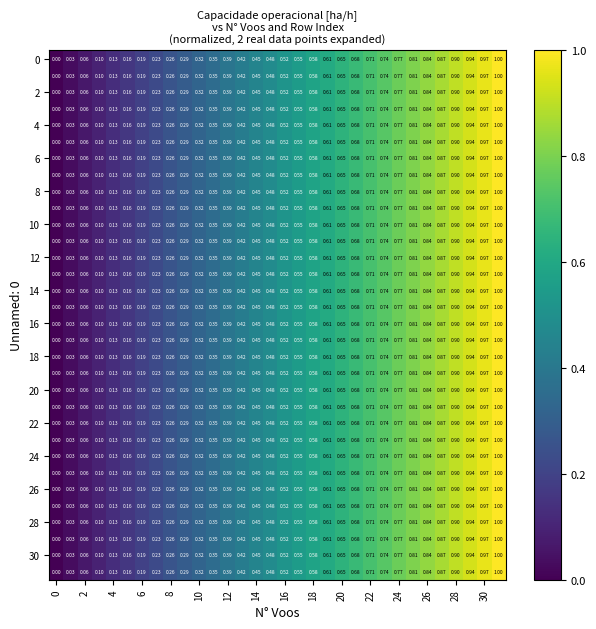

At which category is the sum across all series the highest?

31